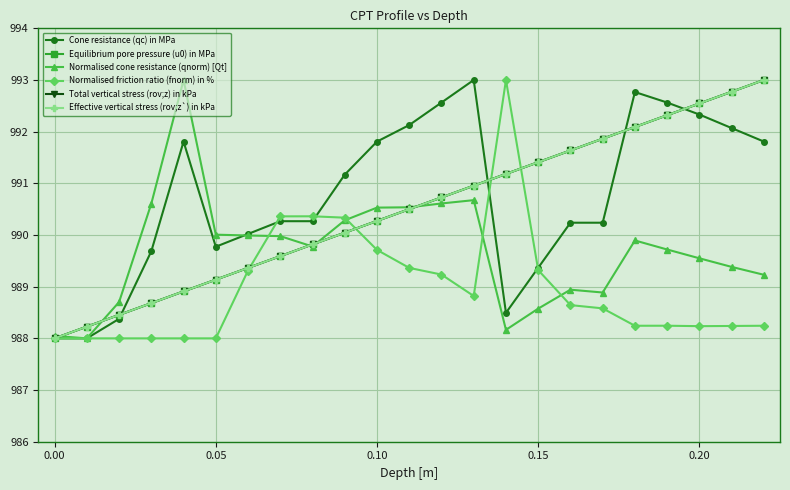

How many interior local peaks does the Normalised friction ratio (fnorm) in % series have?

3